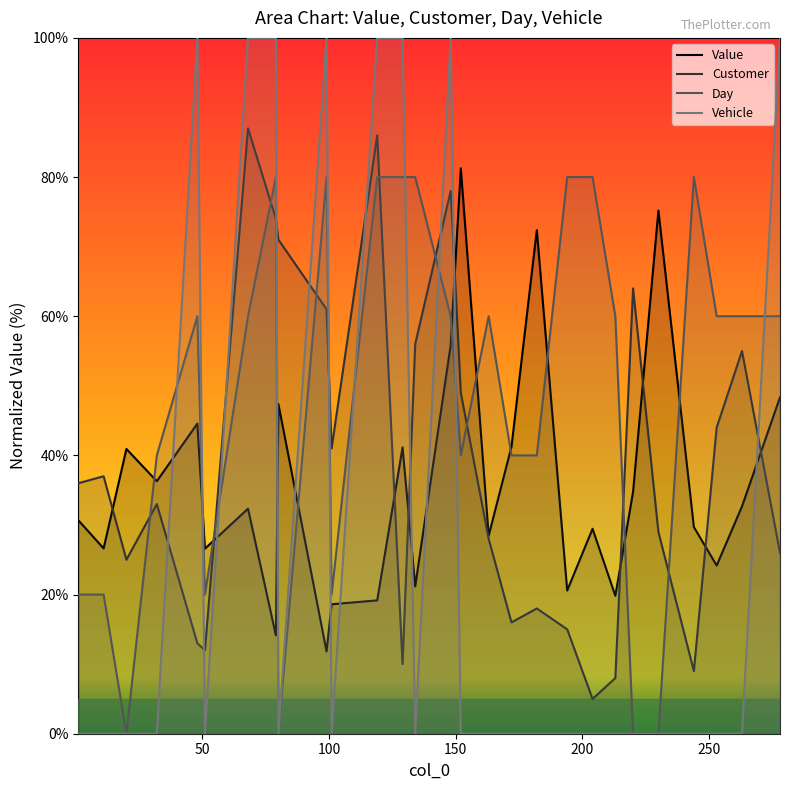

Does the chart have visible grid lines?

No